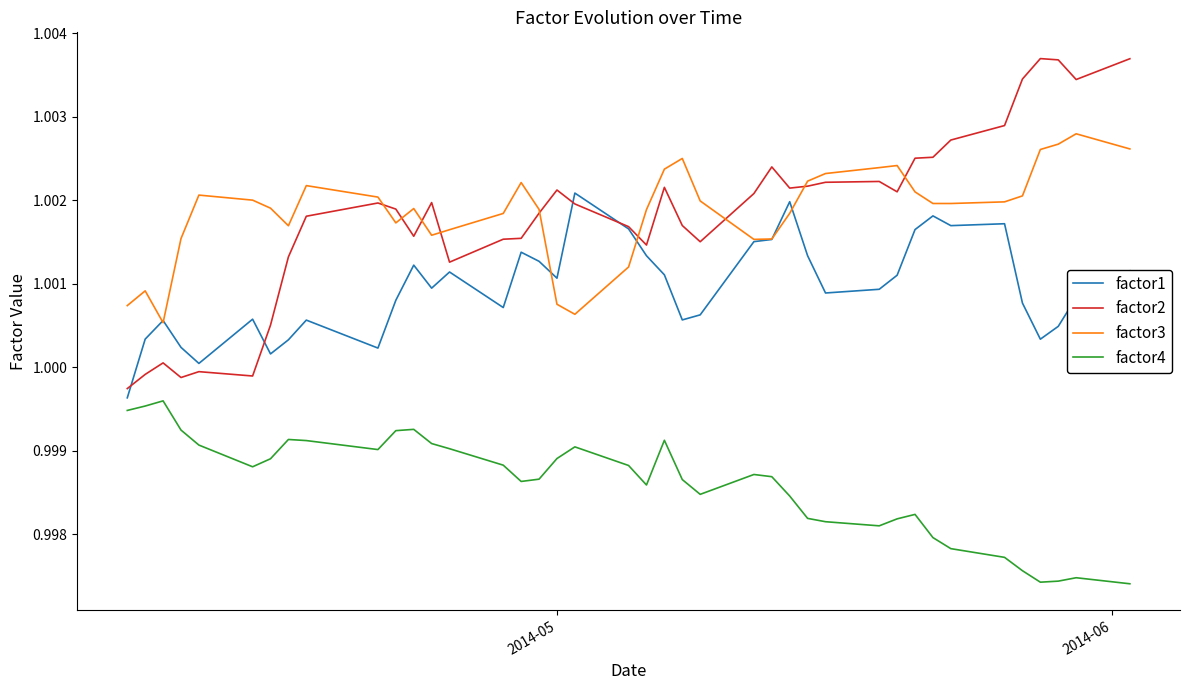

How many values in the factor2 series are below 1?

5